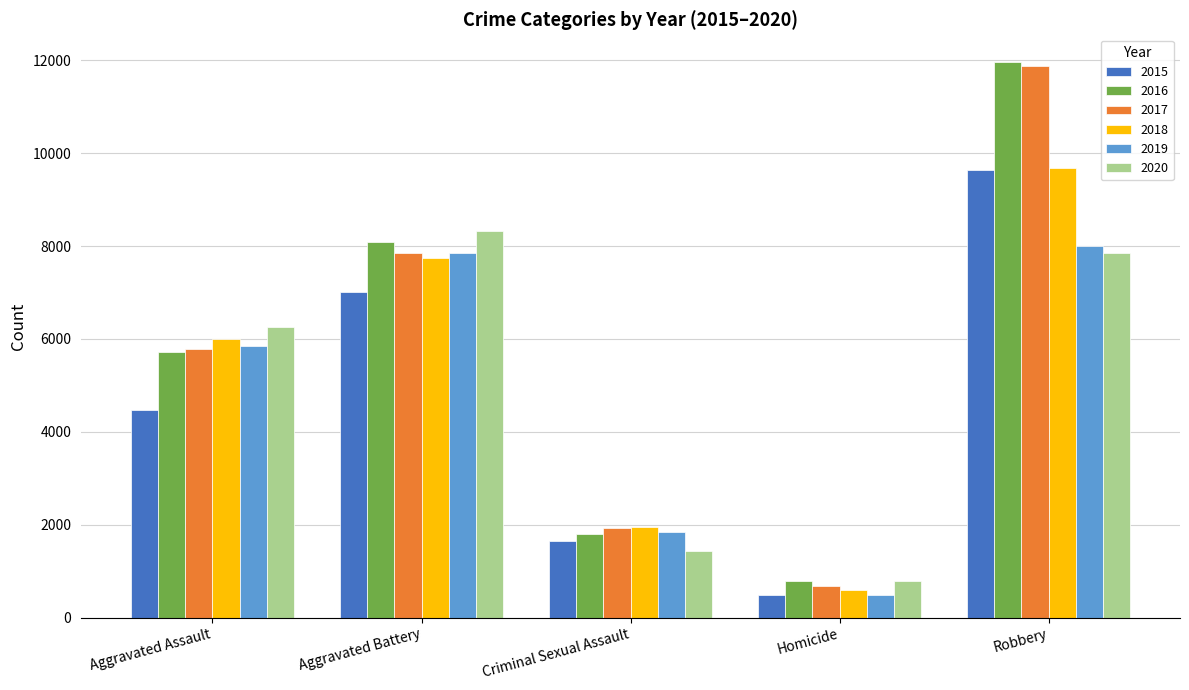

At which category is the sum across all series the highest?

Robbery